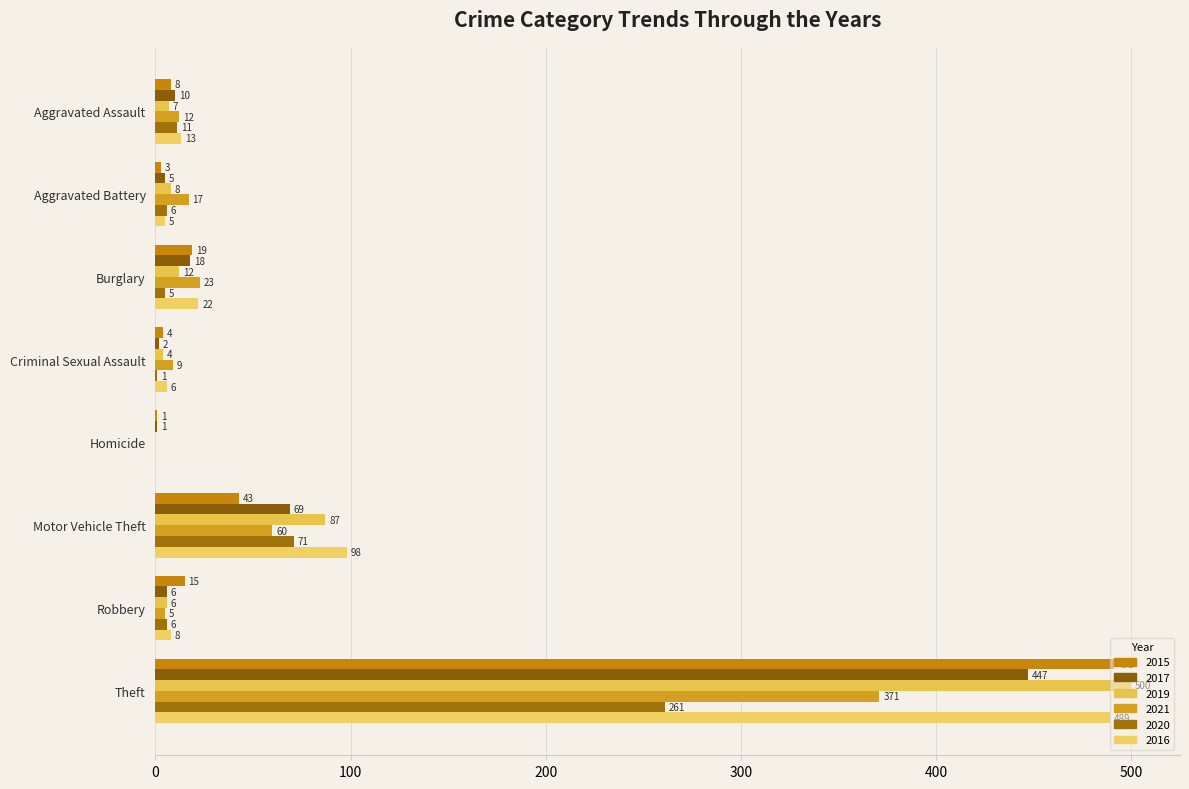

True or false: 2017 has a value of 1 at Criminal Sexual Assault.

False